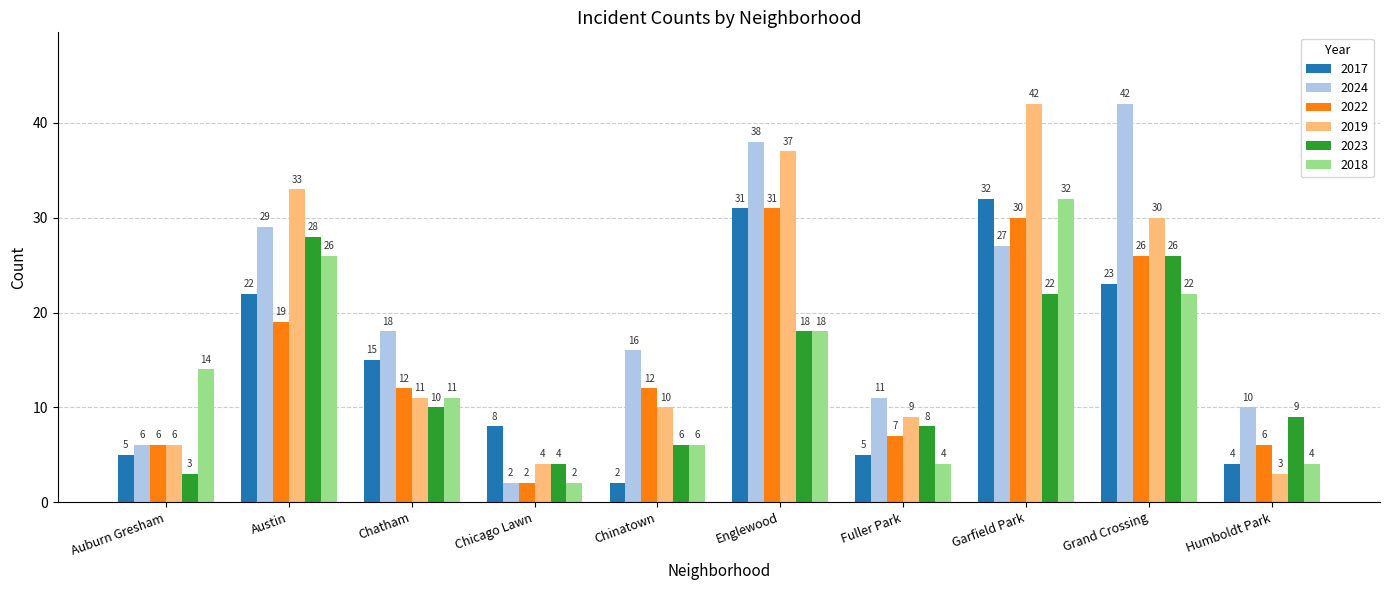

Which series changed the most between Grand Crossing and Humboldt Park?

2024